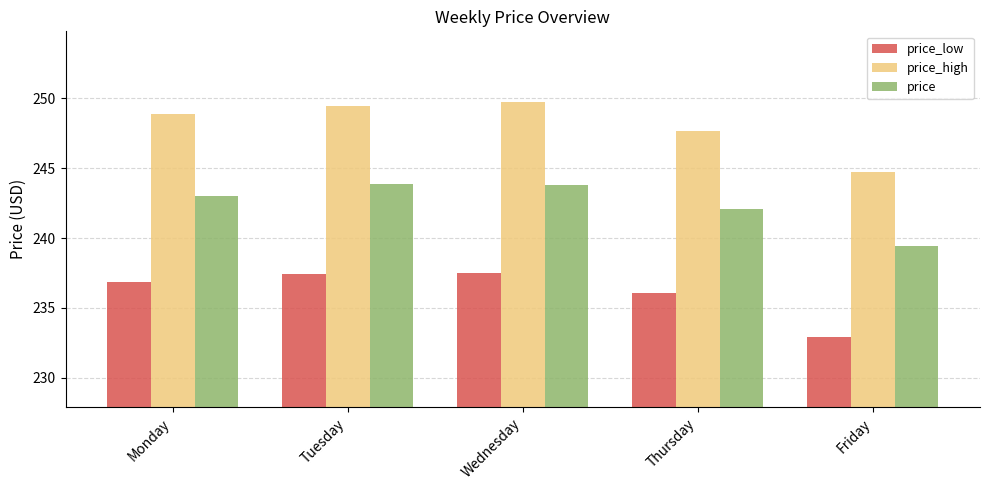

What is the spread (max minus min) of values at Tuesday?

12.0